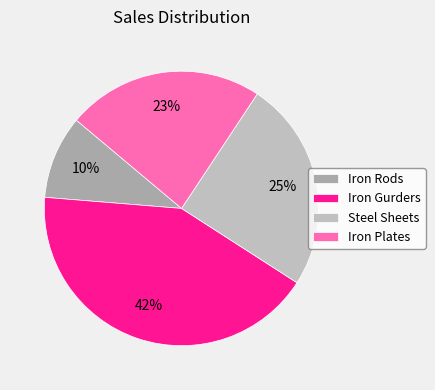

Which has a higher value, Iron Gurders or Steel Sheets?

Iron Gurders